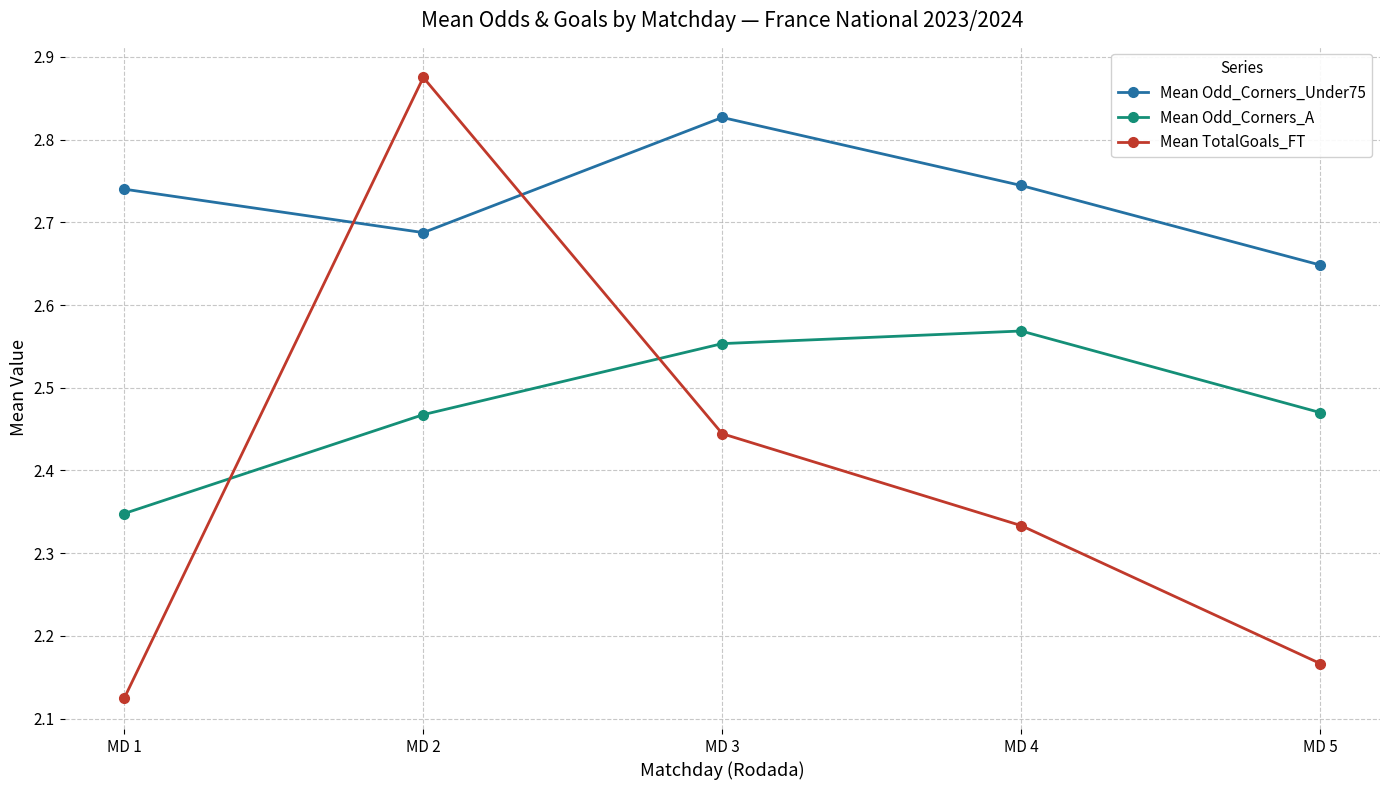

Is it true that Mean Odd_Corners_Under75 equals 1.3 at MD 3?

False